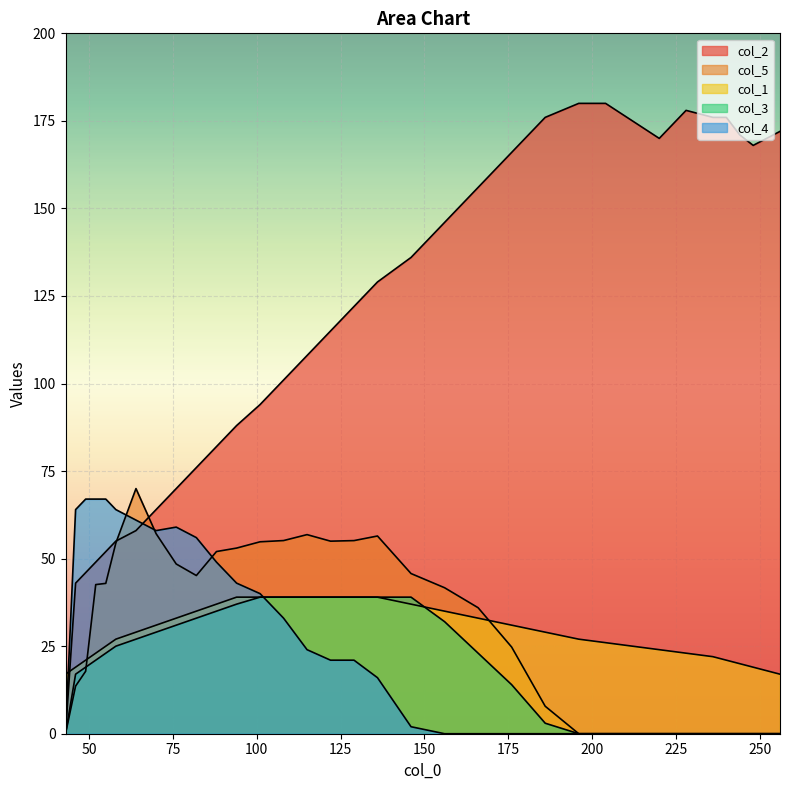

Is it true that col_5 equals 13.6 at 46?

True